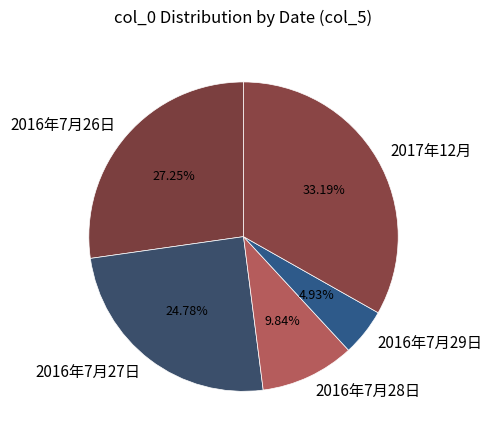

Which has a higher value, 2016年7月29日 or 2016年7月27日?

2016年7月27日